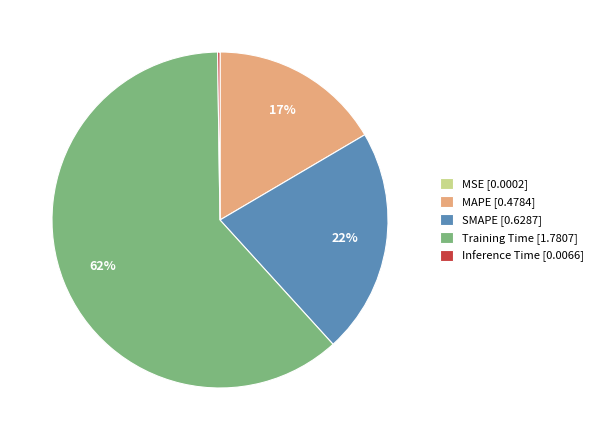

What percentage is the MAPE slice, to the nearest percent?

17%